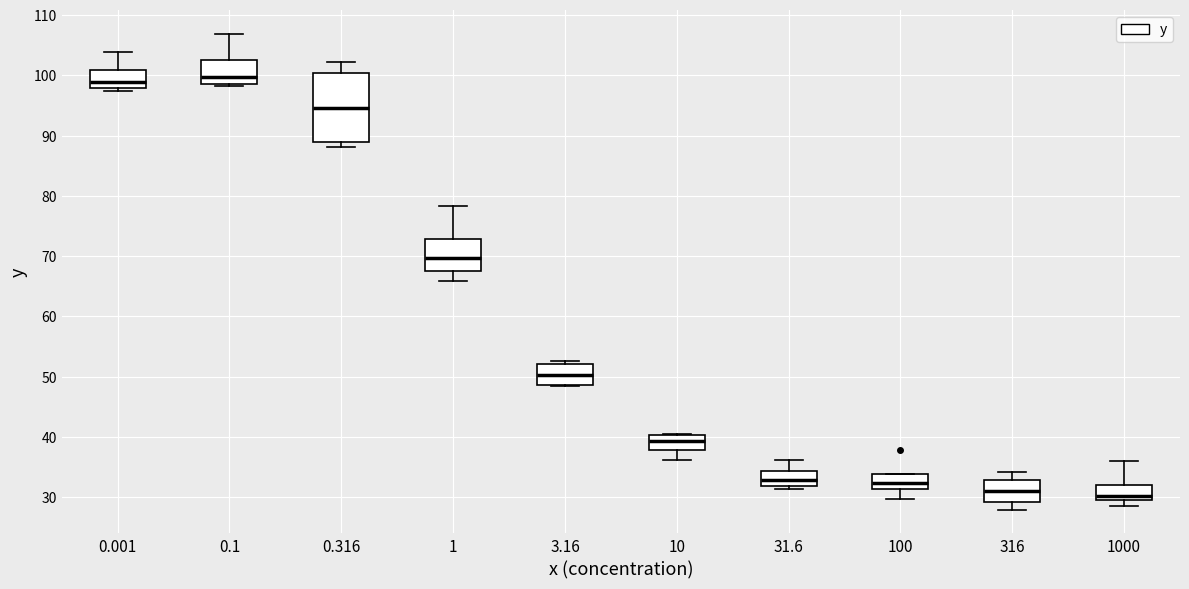

Where is the upper edge of the box at x = 10 on the y-axis? The values are not printed on the chart, so give them approximately, as read against the axis.

40